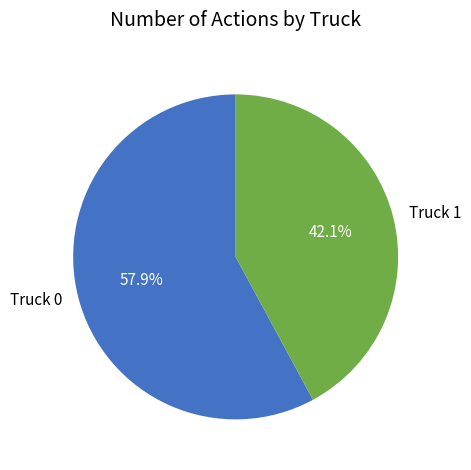

What is the smallest slice in the pie chart?

Truck 1